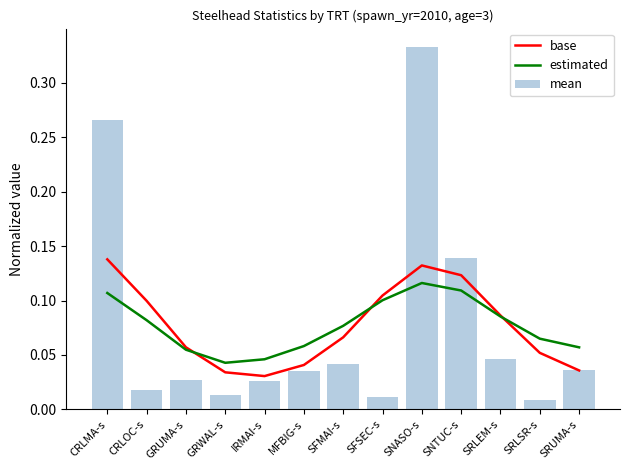

Which series has the largest total across all categories?

base